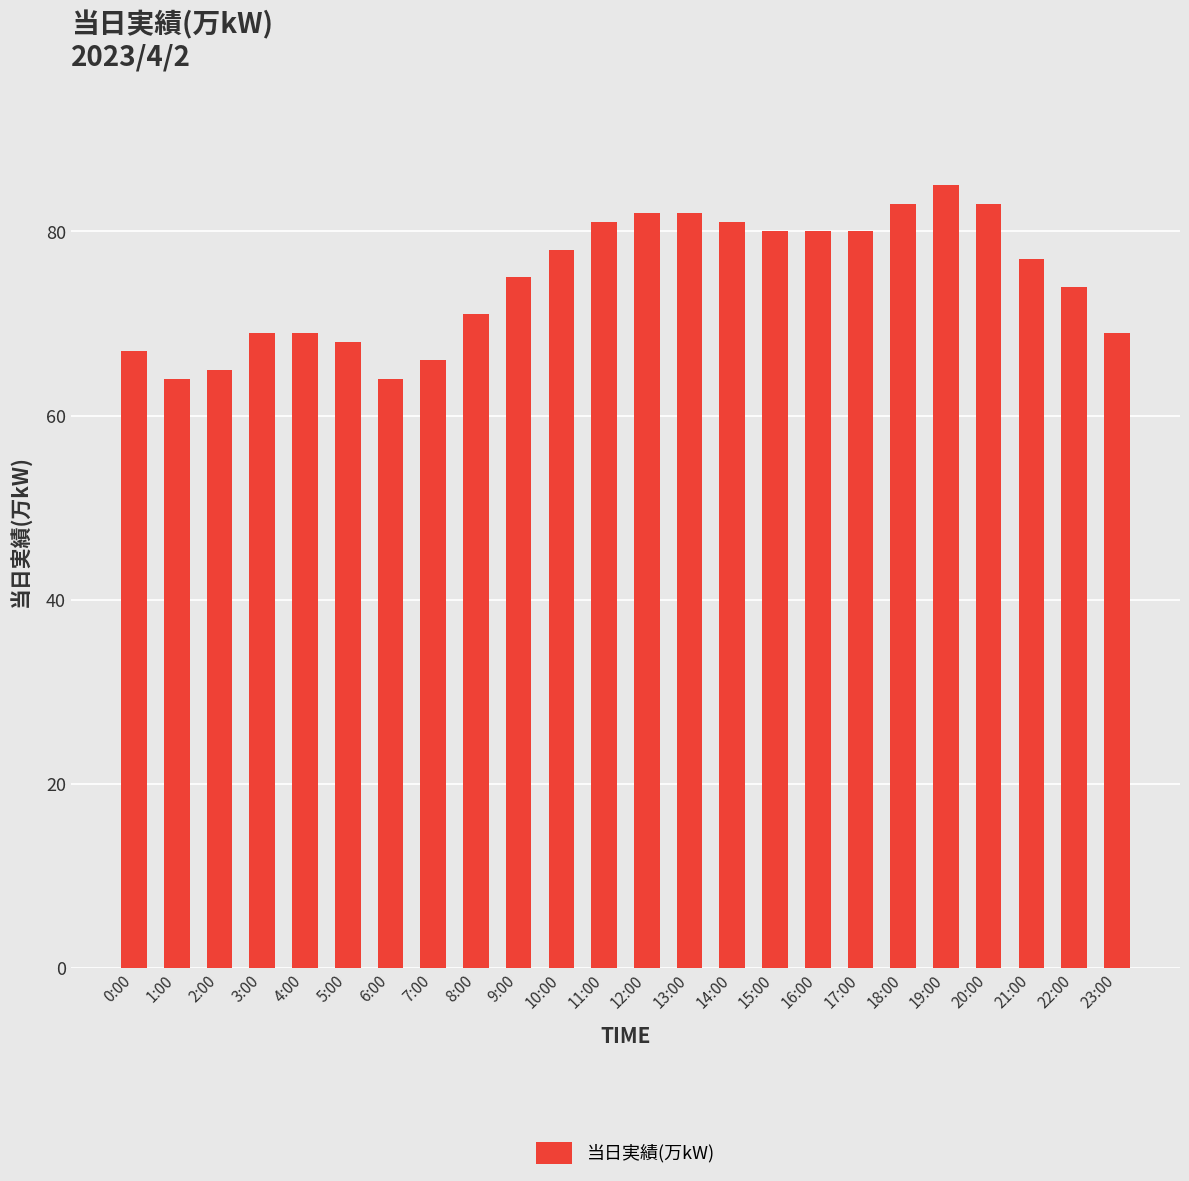

True or false: the data shows 109 at 15:00.

False